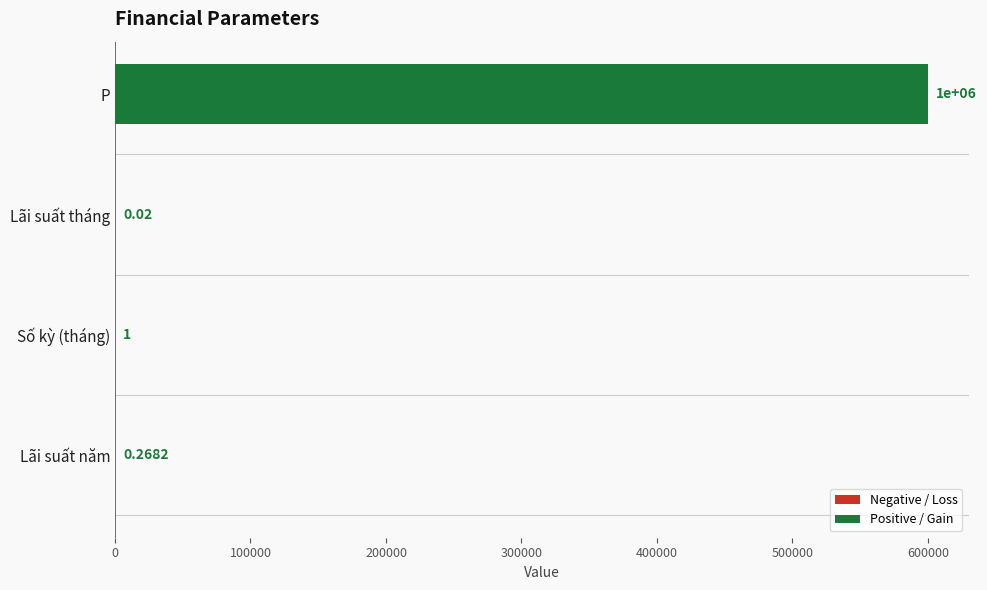

What is the ratio of the value at P to the value at Số kỳ (tháng)?

600000.0